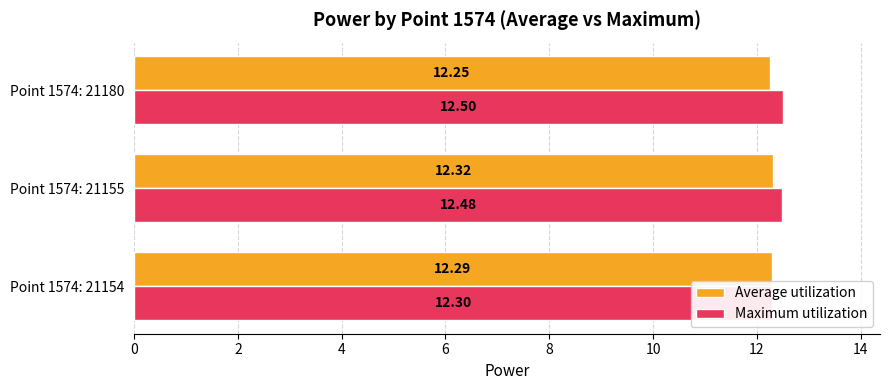

True or false: Maximum utilization has a value of 22.0 at Point 1574: 21180.

False